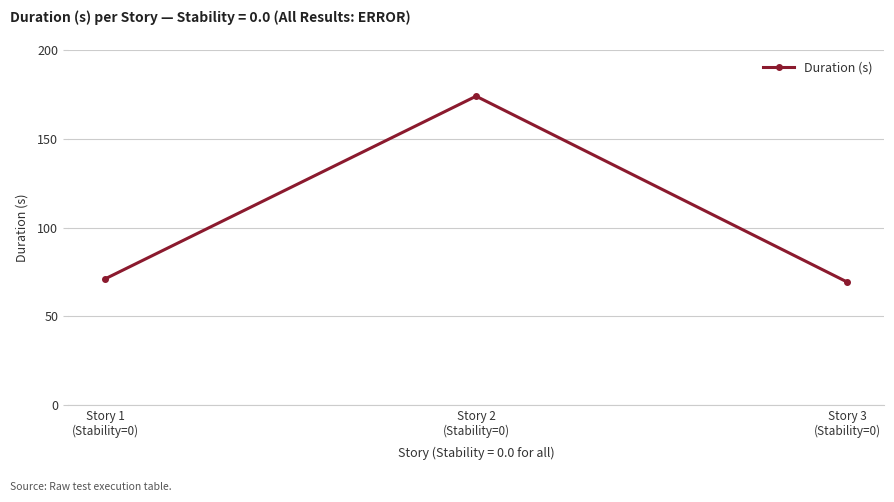

Reading right to left, transcribe all the data shown in this chart.

Story 3
(Stability=0)=69.4	Story 2
(Stability=0)=174.0	Story 1
(Stability=0)=71.1